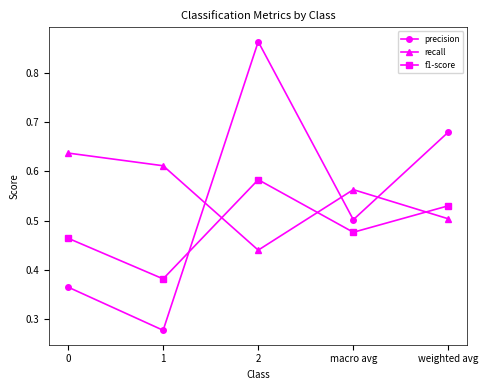

Rank the series by their maximum value, from highest to lowest.

precision, recall, f1-score